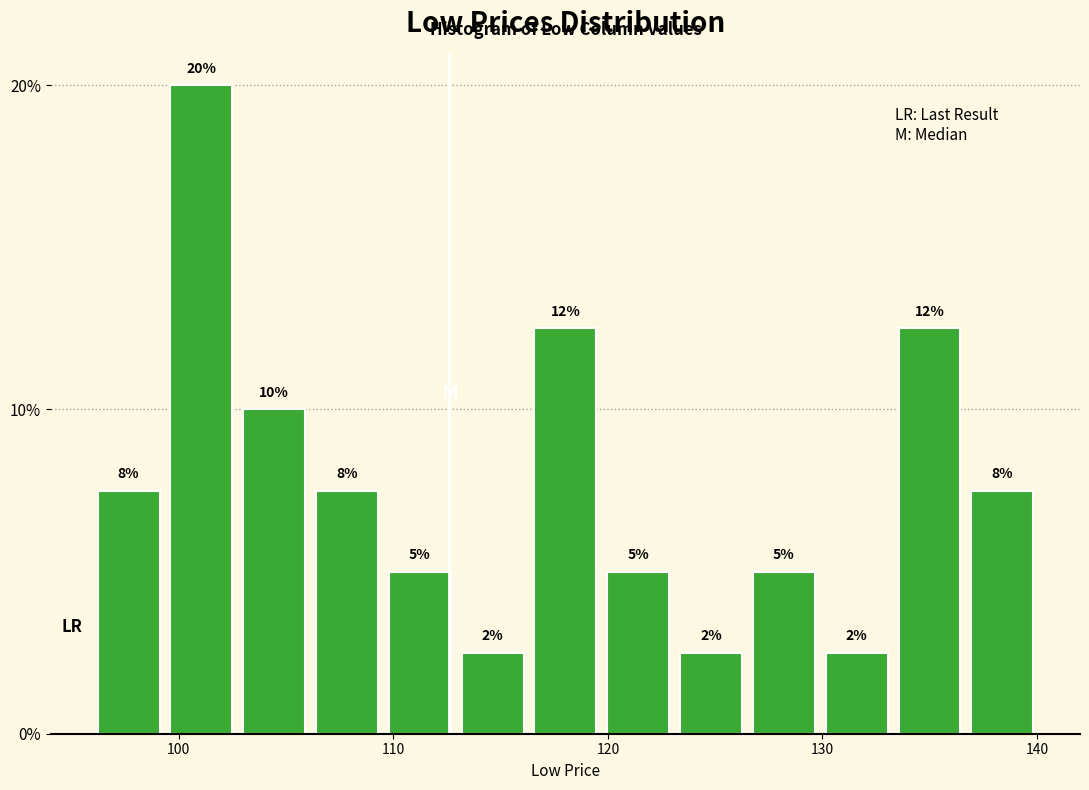

Around what value on the x-axis is the tallest bar? Give the approximate position of its centre, as read against the axis.

101